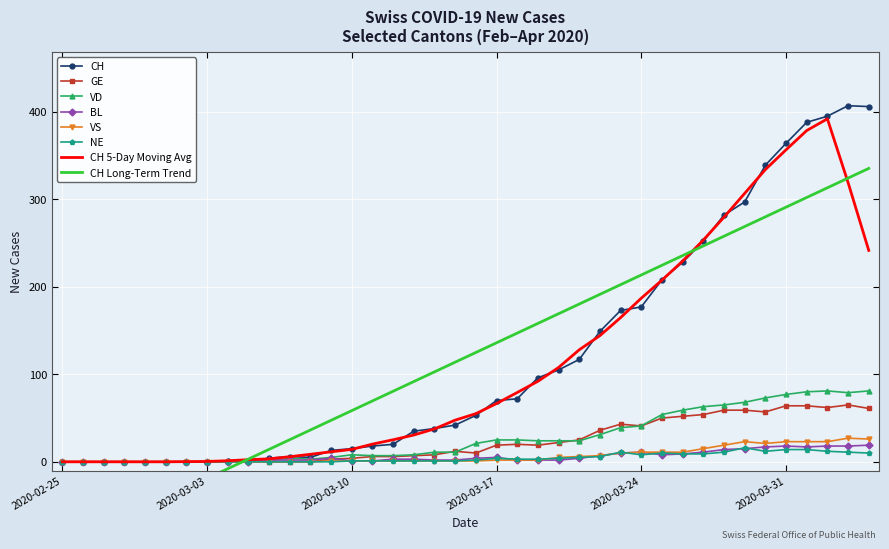

What is the spread (max minus min) of values at 2020-03-12?

19